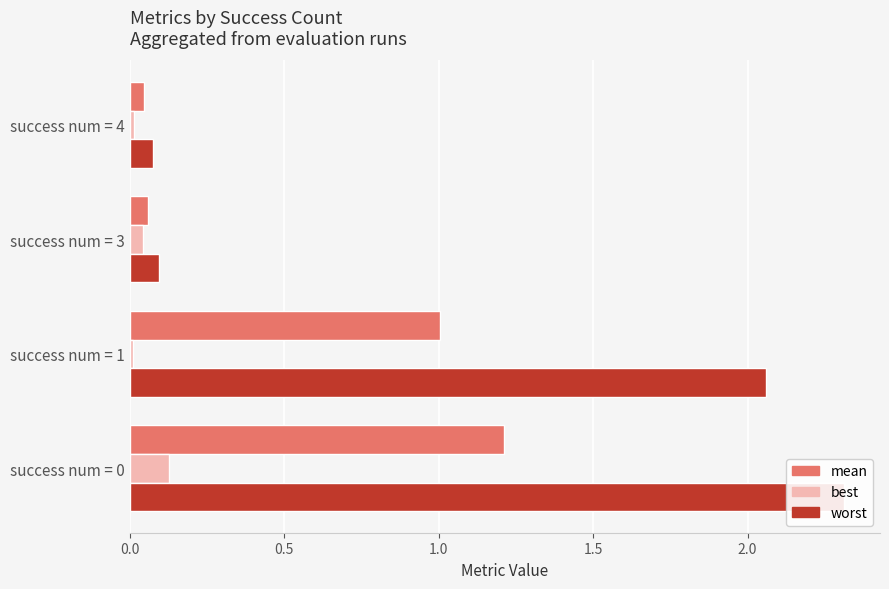

Rank the series by their maximum value, from highest to lowest.

worst, mean, best